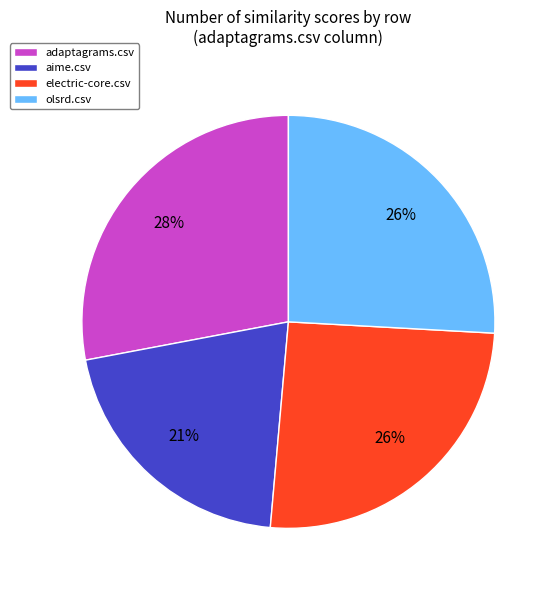

Which has a higher value, electric-core.csv or aime.csv?

electric-core.csv